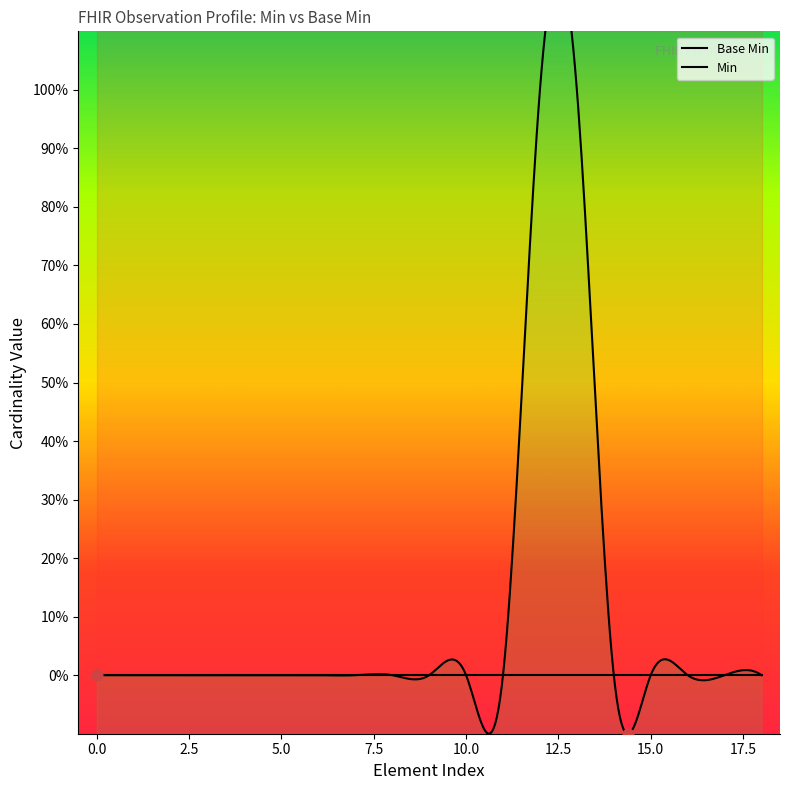

Which series contains the highest Y value?

Min